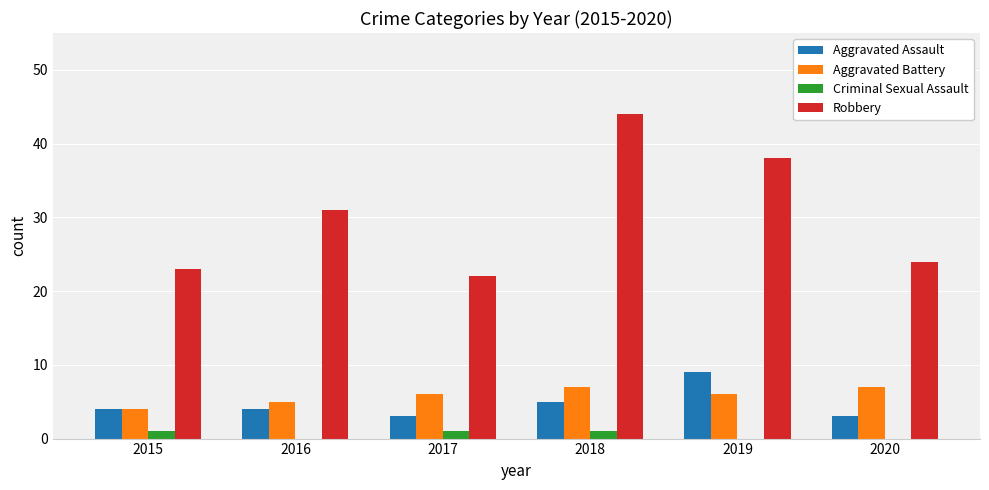

What is the total value across all series at 2018?

57